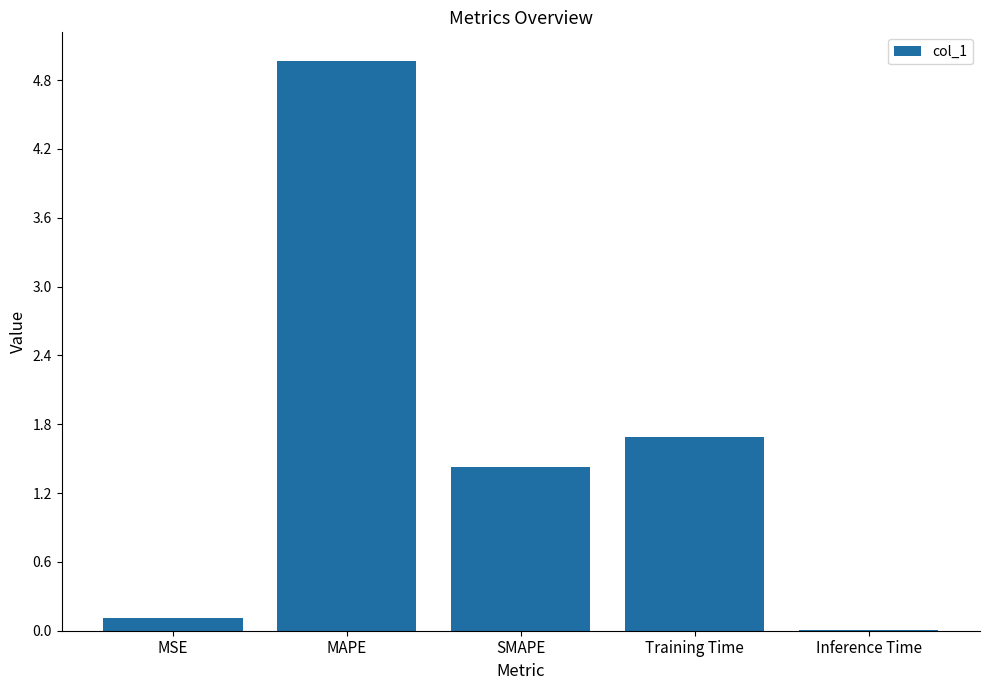

How many data points does each series have?

5